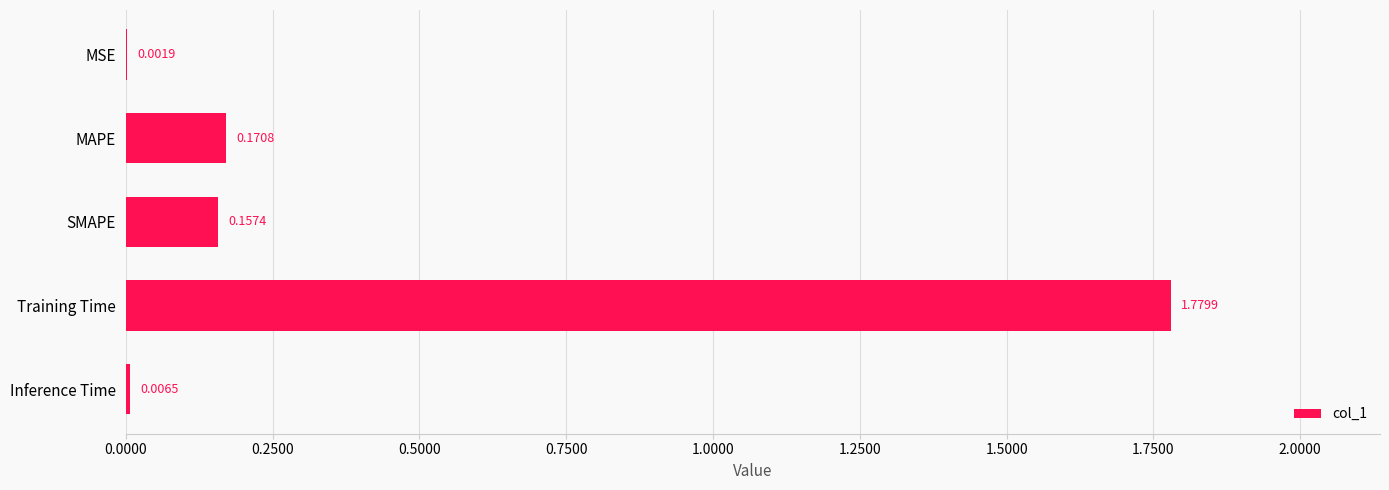

What is the sum of all values?

2.1